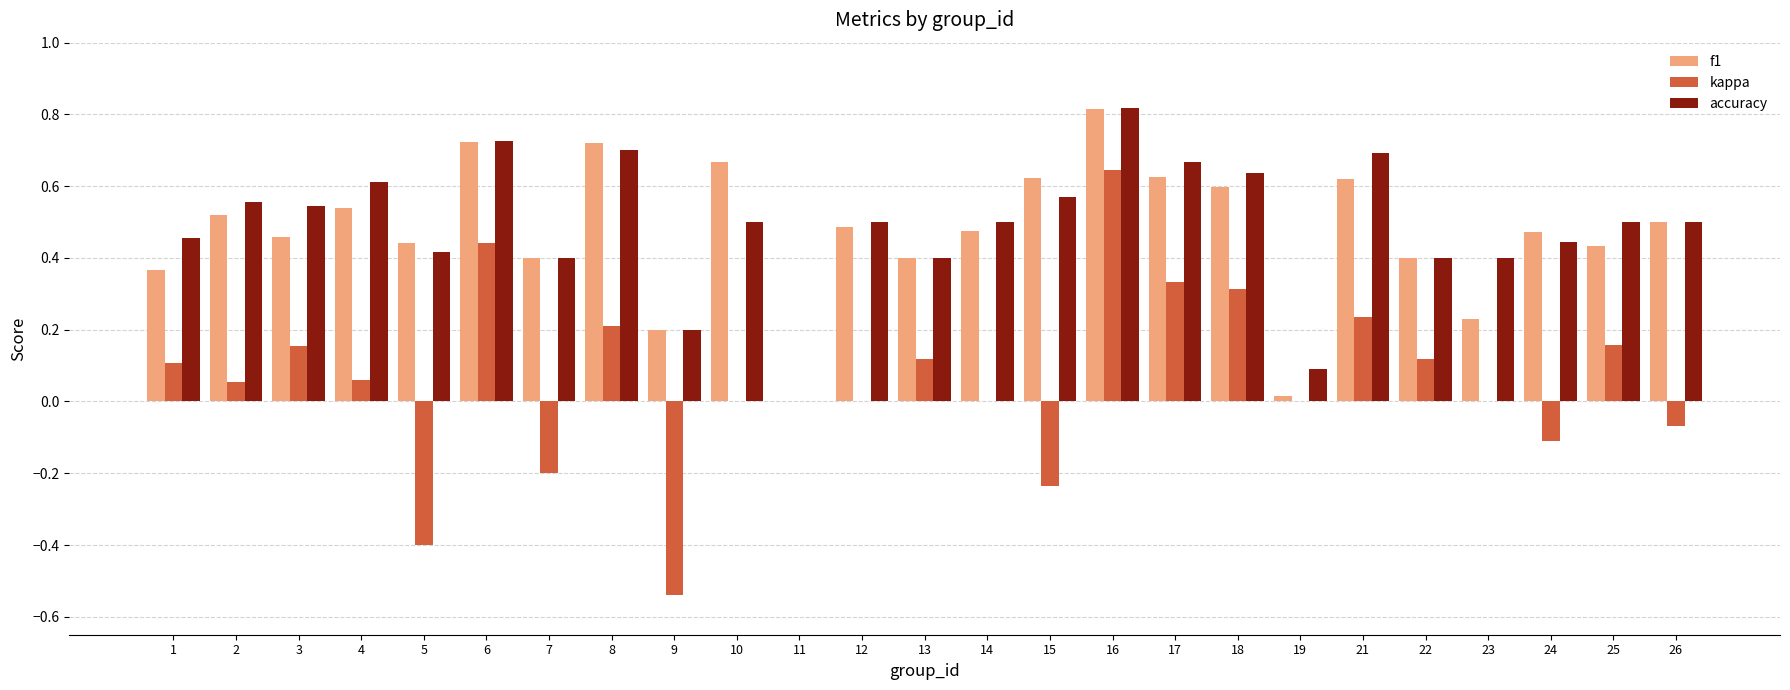

At which category is the sum across all series the highest?

16